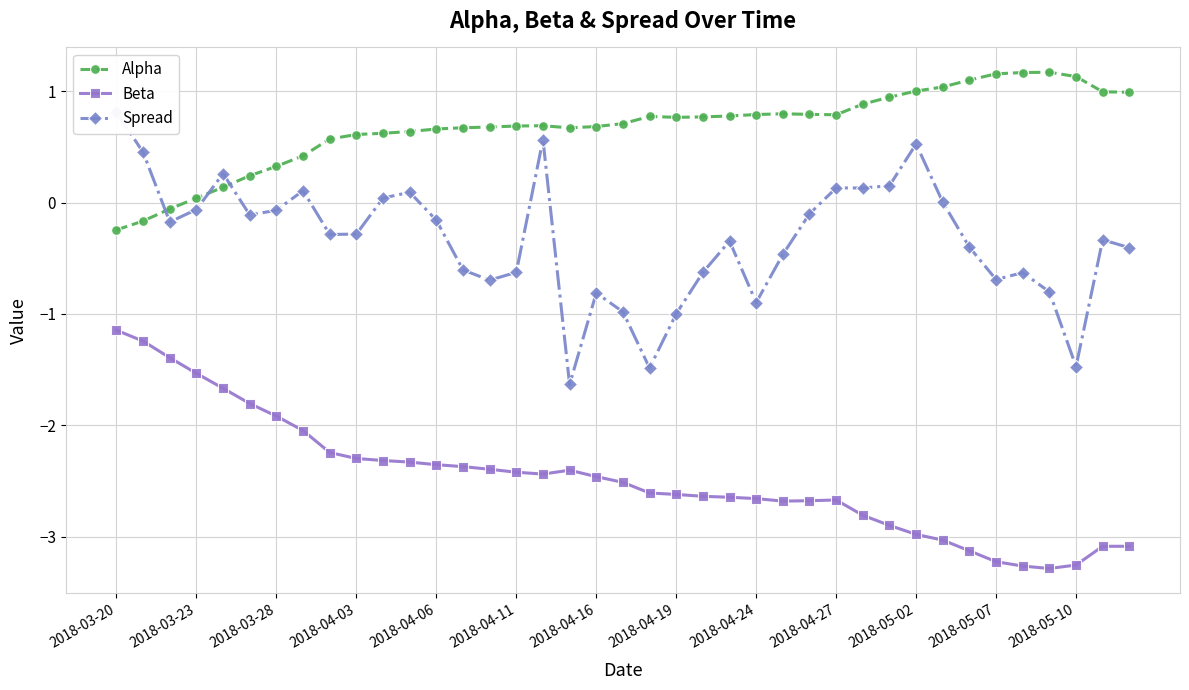

True or false: Alpha and Beta cross at least once.

False